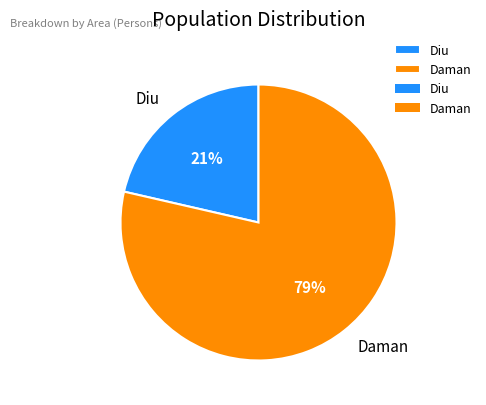

To the nearest percent, what is the average slice percentage?

50%